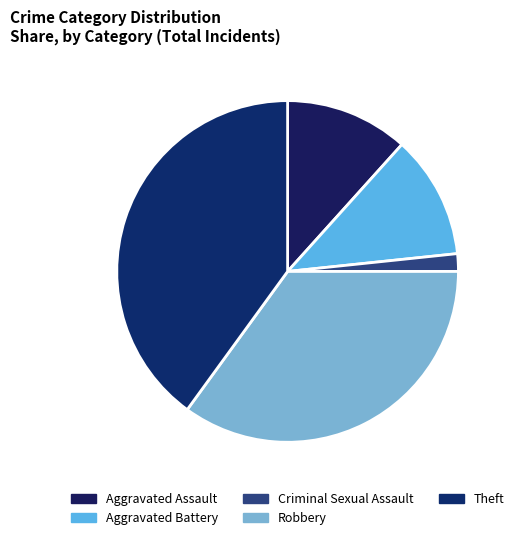

How many segments does this pie chart have?

5